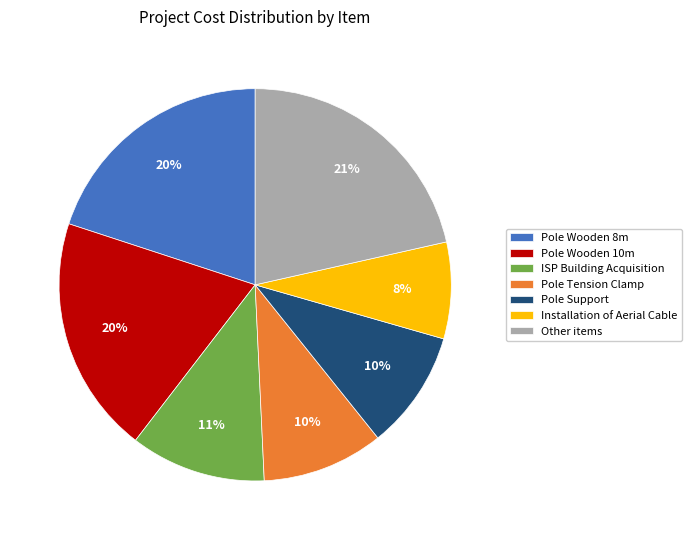

To the nearest percent, what portion does Pole Support represent?

10%